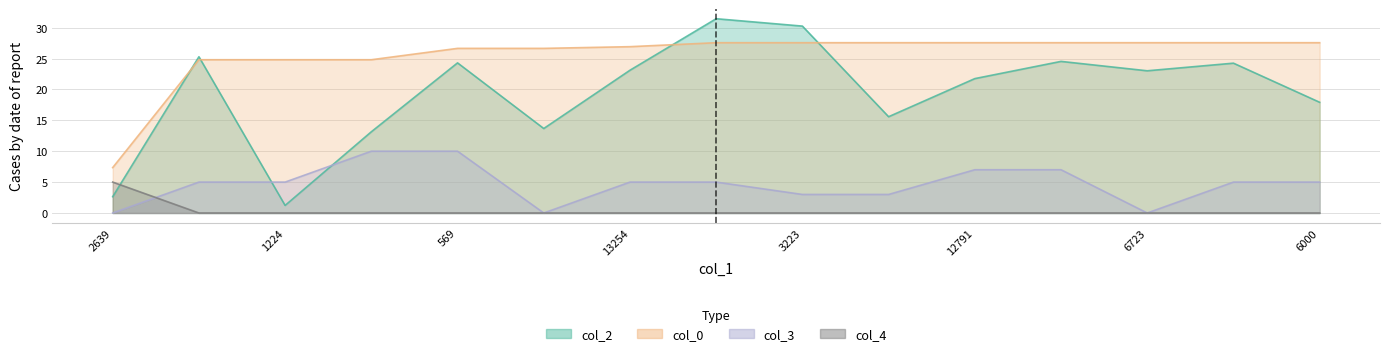

True or false: col_4 has more than 2 interior local peaks.

False